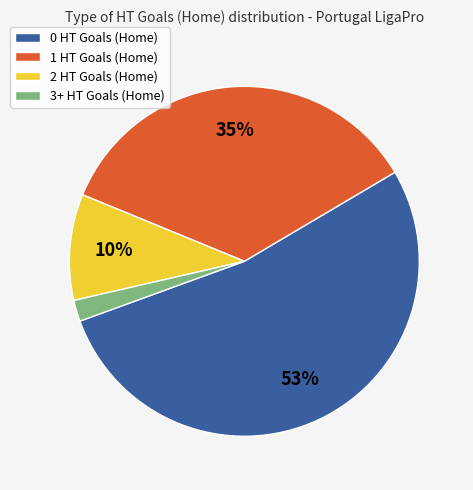

To the nearest percent, what is the combined percentage of 0 HT Goals (Home) and 1 HT Goals (Home)?

88%